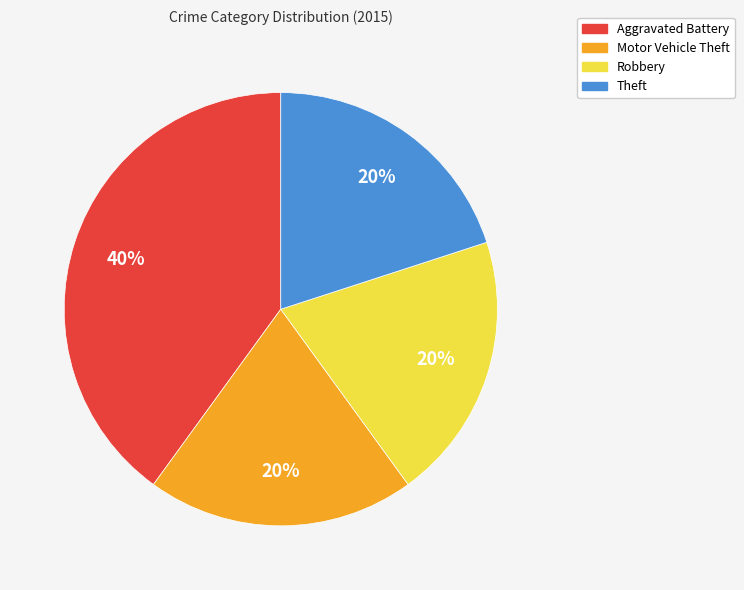

The Motor Vehicle Theft slice represents 20% of the pie. True or false?

True